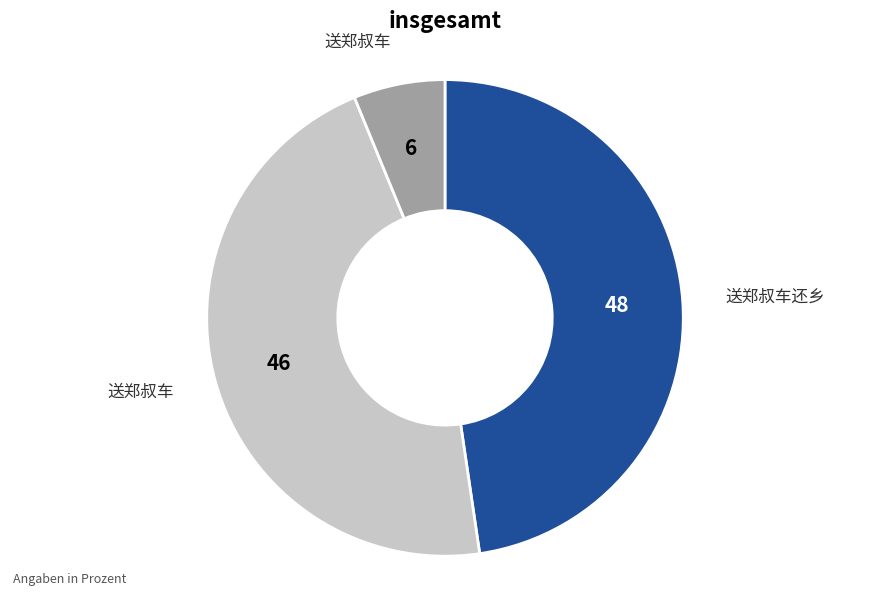

Does any single category account for the majority?

No